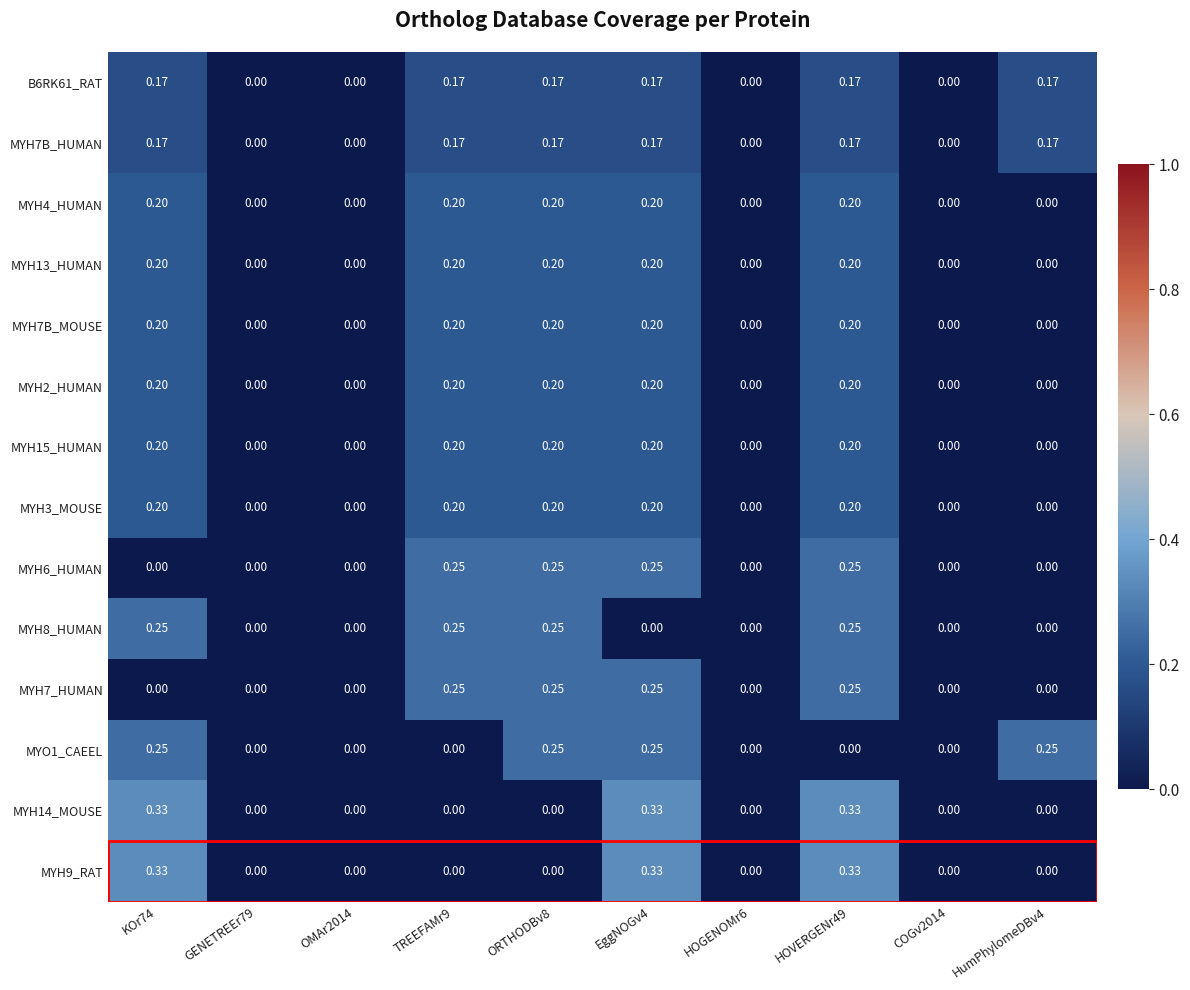

Count the number of categories in the chart.

10